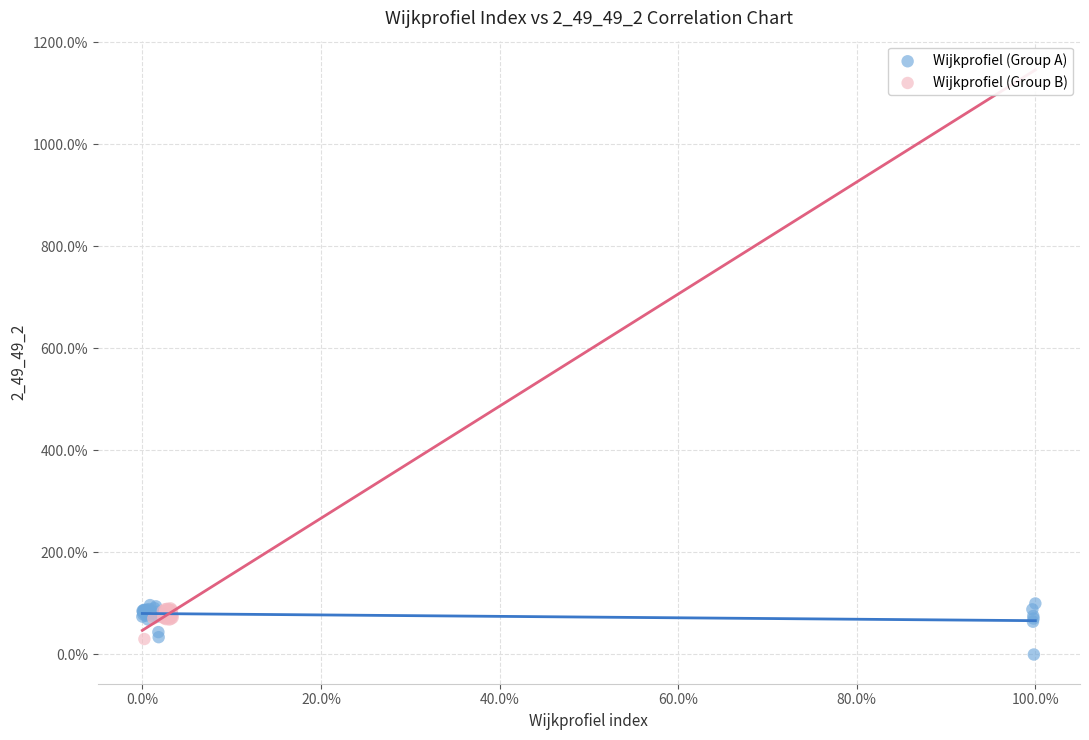

What are all the series names shown in the legend?

Wijkprofiel (Group A), Wijkprofiel (Group B)